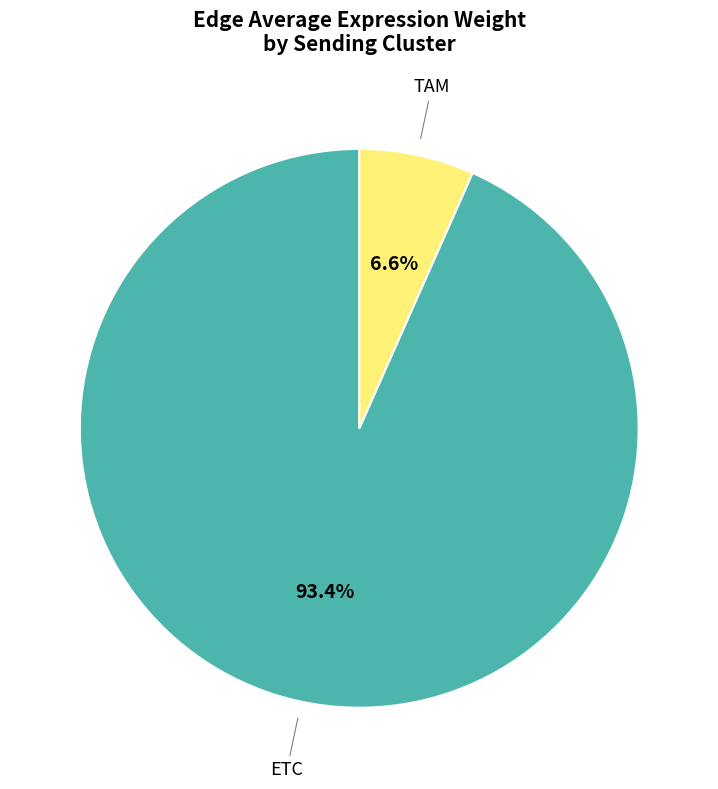

Does any single category account for the majority?

Yes